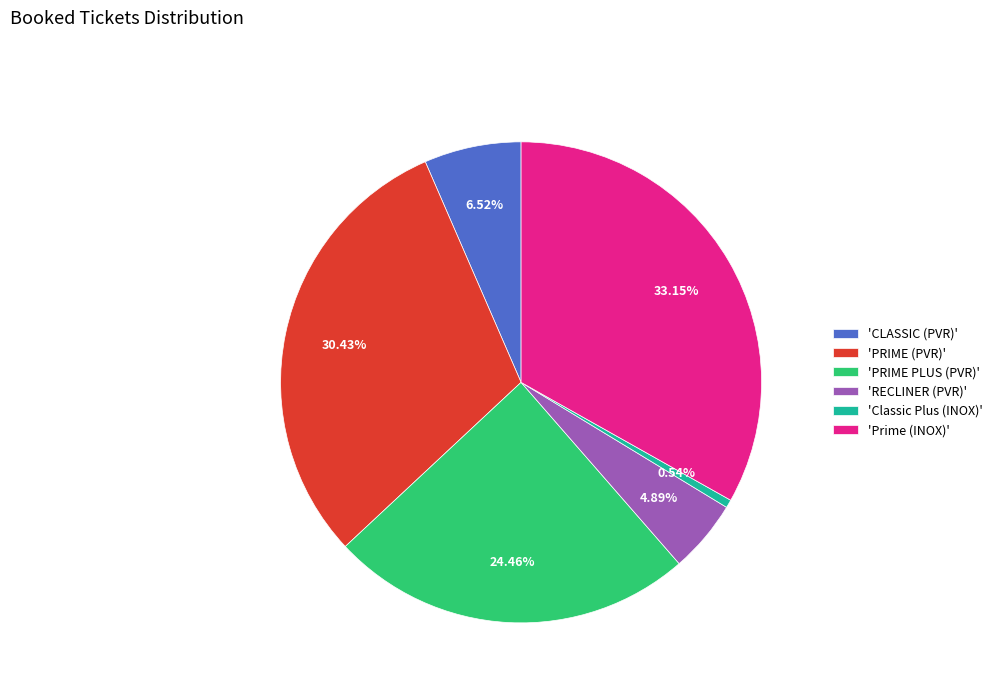

Is there any slice that represents more than half of the pie?

No